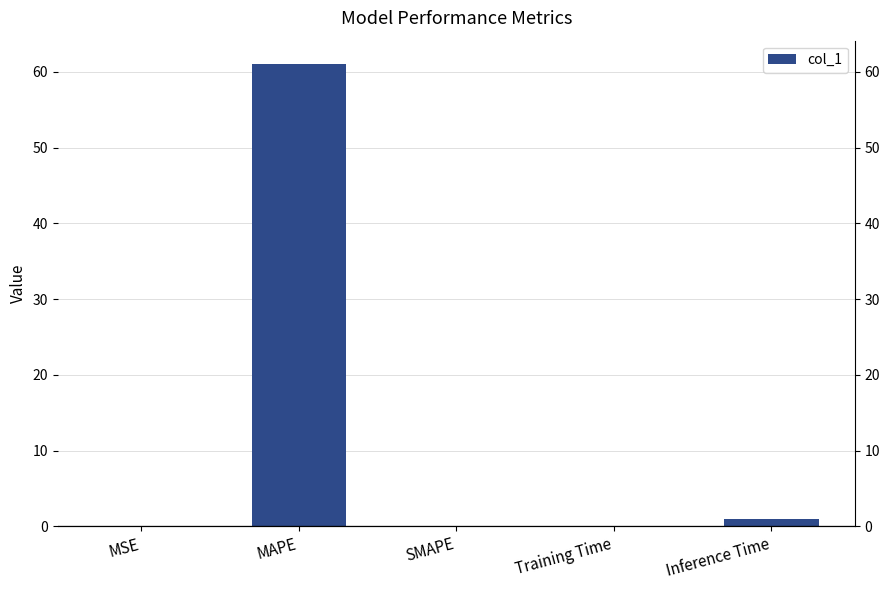

How many categories are shown in the chart?

5